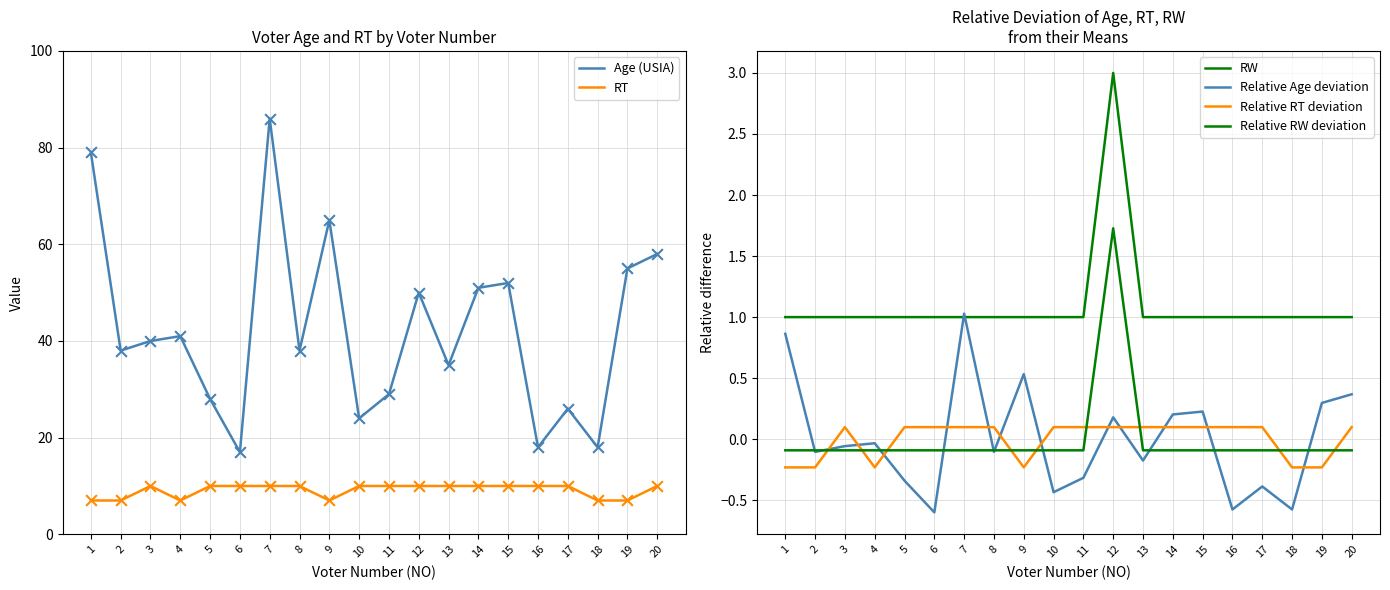

Which series reaches the minimum Y coordinate?

Relative Age deviation